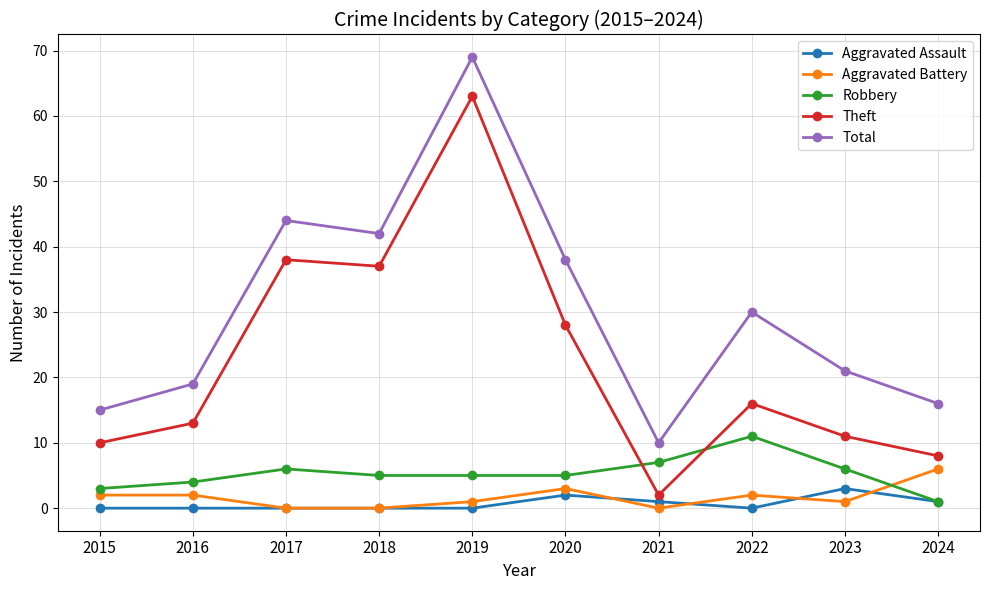

Reading left to right, transcribe all the data shown in this chart.

Aggravated Assault: 2015=0	2016=0	2017=0	2018=0	2019=0	2020=2	2021=1	2022=0	2023=3	2024=1
Aggravated Battery: 2015=2	2016=2	2017=0	2018=0	2019=1	2020=3	2021=0	2022=2	2023=1	2024=6
Robbery: 2015=3	2016=4	2017=6	2018=5	2019=5	2020=5	2021=7	2022=11	2023=6	2024=1
Theft: 2015=10	2016=13	2017=38	2018=37	2019=63	2020=28	2021=2	2022=16	2023=11	2024=8
Total: 2015=15	2016=19	2017=44	2018=42	2019=69	2020=38	2021=10	2022=30	2023=21	2024=16